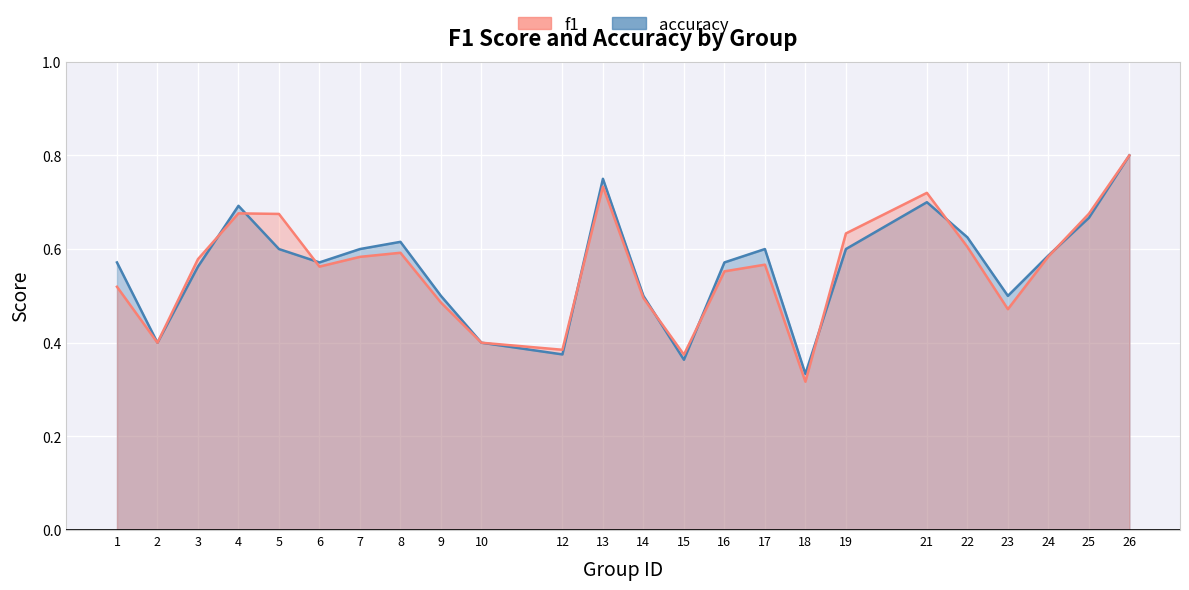

Which series ends up on top after the final intersection of f1 and accuracy?

f1